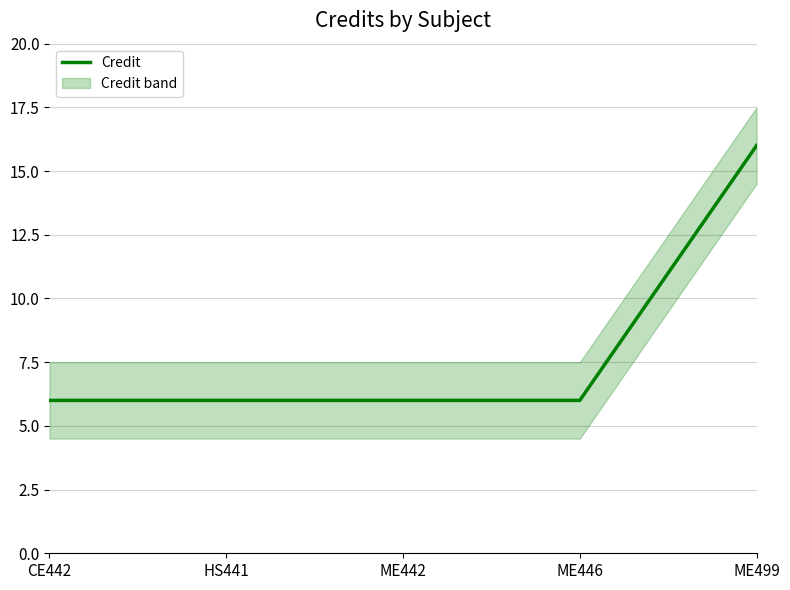

What is the maximum value shown in the chart?

16